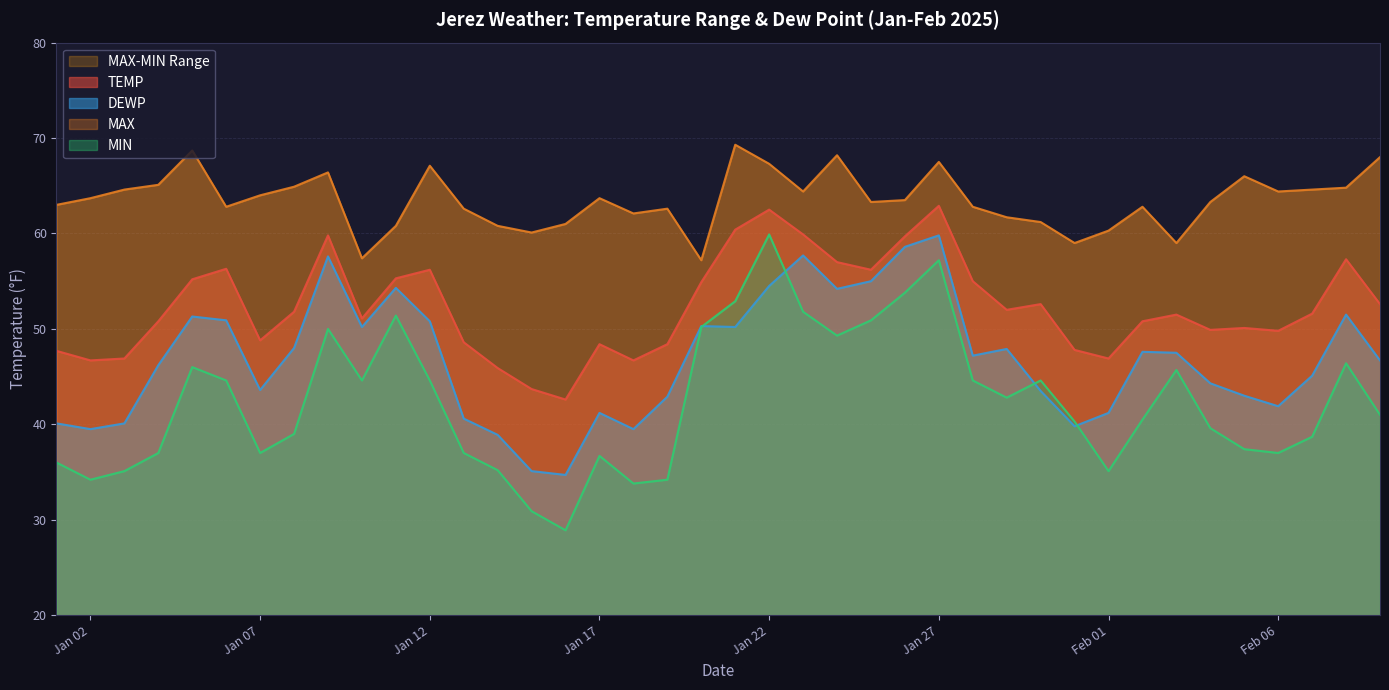

Where is the first local maximum for MAX?

2025-01-05